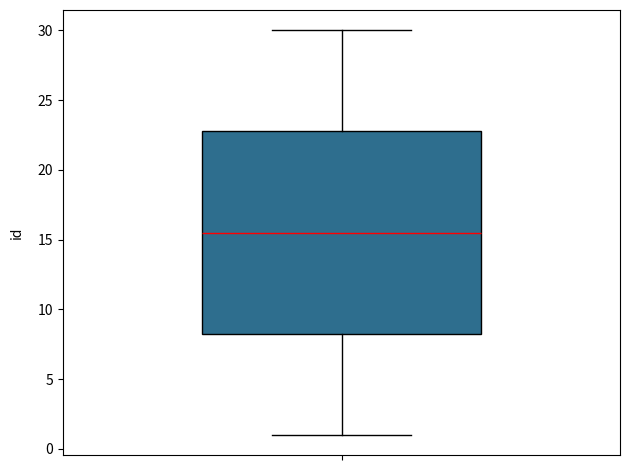

Read this box plot against the y-axis: the position of the median line, the range covered by the box, and the ends of both whiskers. The values are not printed on the chart, so give them approximately, as read against the axis.

median 15.5, box 8.5 to 23.0, whiskers 1.0 to 30.0